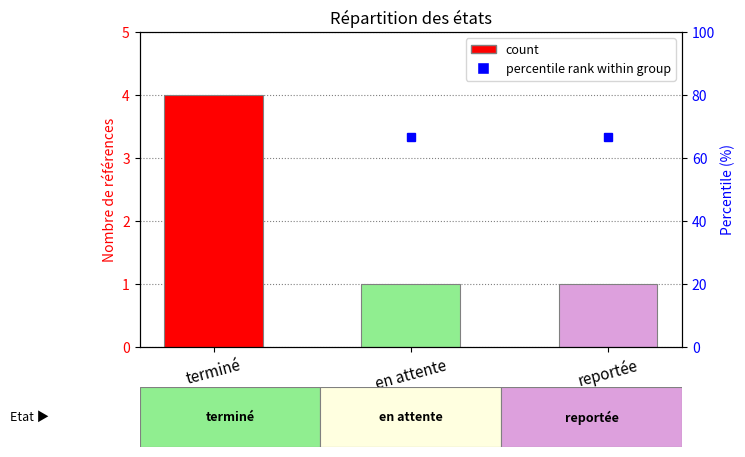

How many bars are there in total?

3